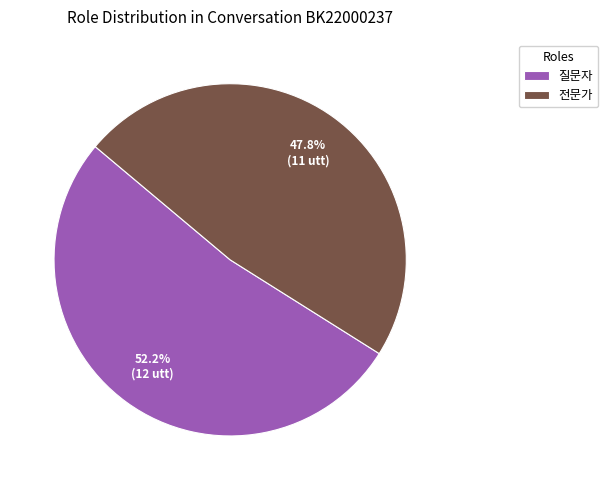

What is the ratio of the value at 질문자 to the value at 전문가?

1.1